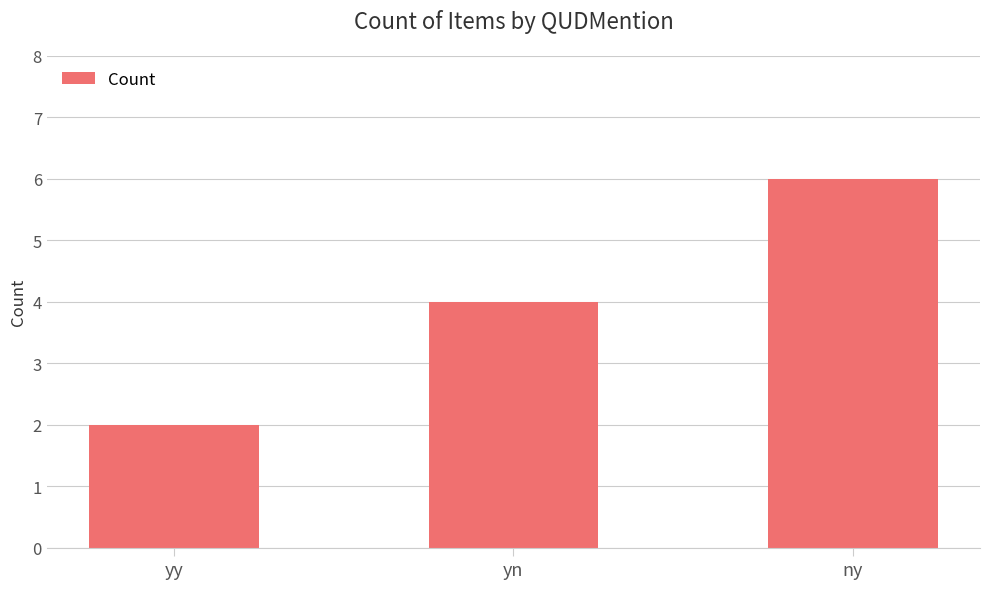

List the labels in order of value, largest first.

ny, yn, yy